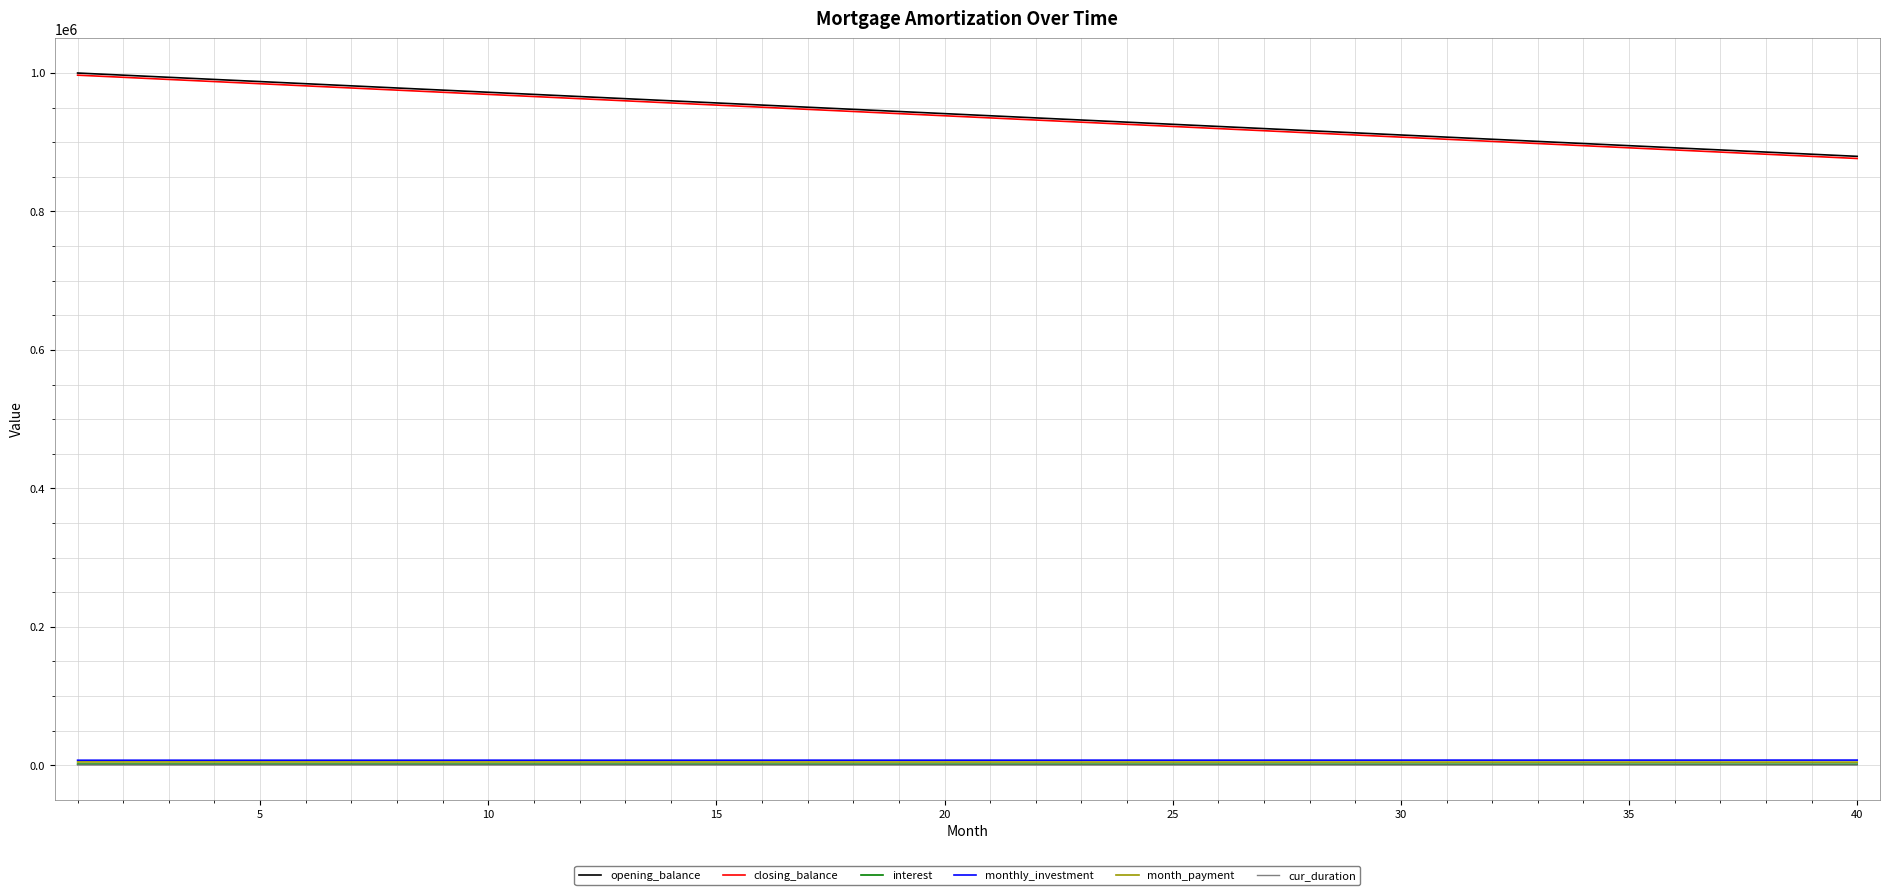

True or false: monthly_investment and cur_duration cross at least once.

False